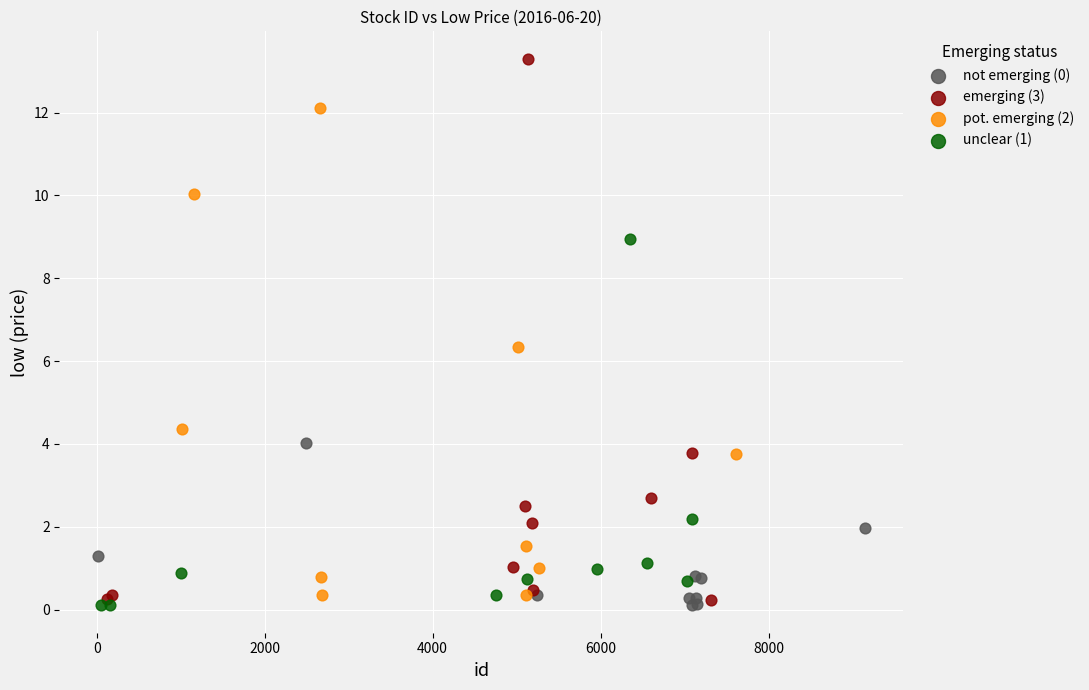

Which series has the largest Y range (max minus min)?

emerging (3)